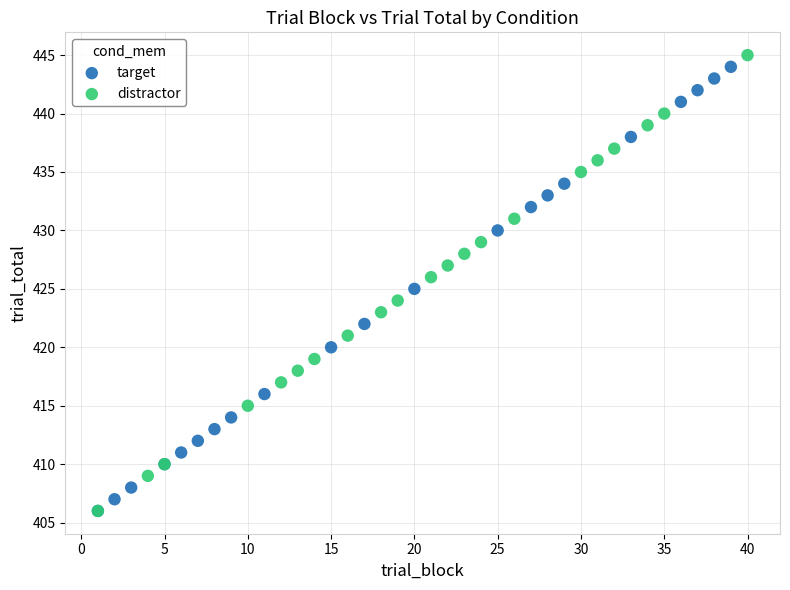

Which series has the widest spread of Y values?

distractor